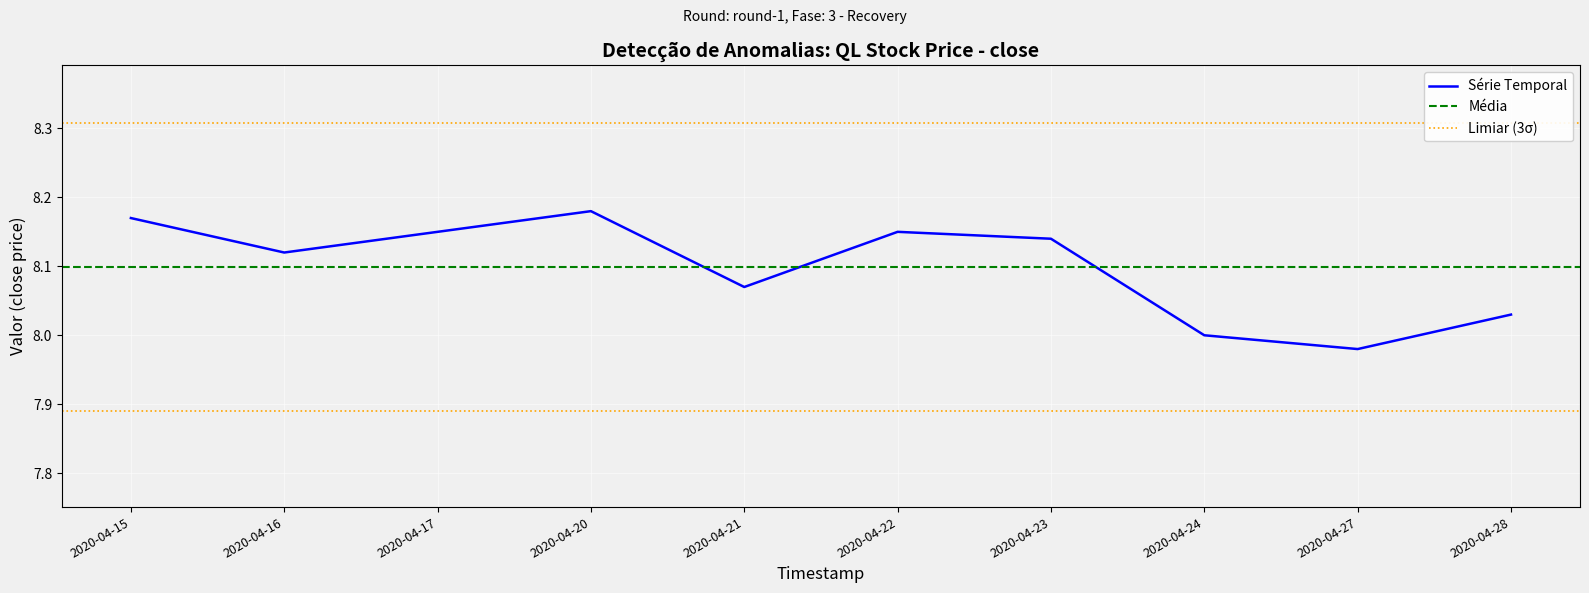

Does the chart display data point markers on the line(s)?

No